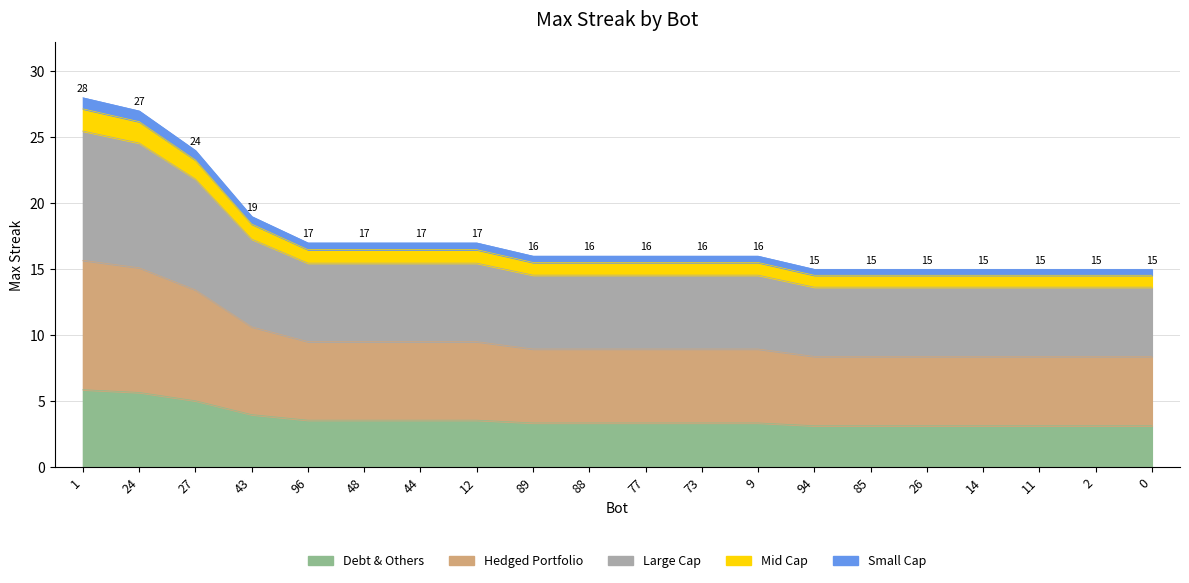

What is the maximum value shown in the chart?

27.2